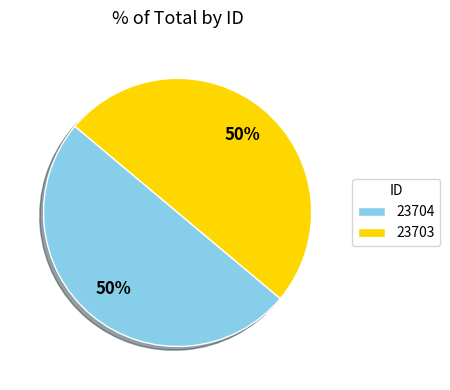

How many segments does this pie chart have?

2